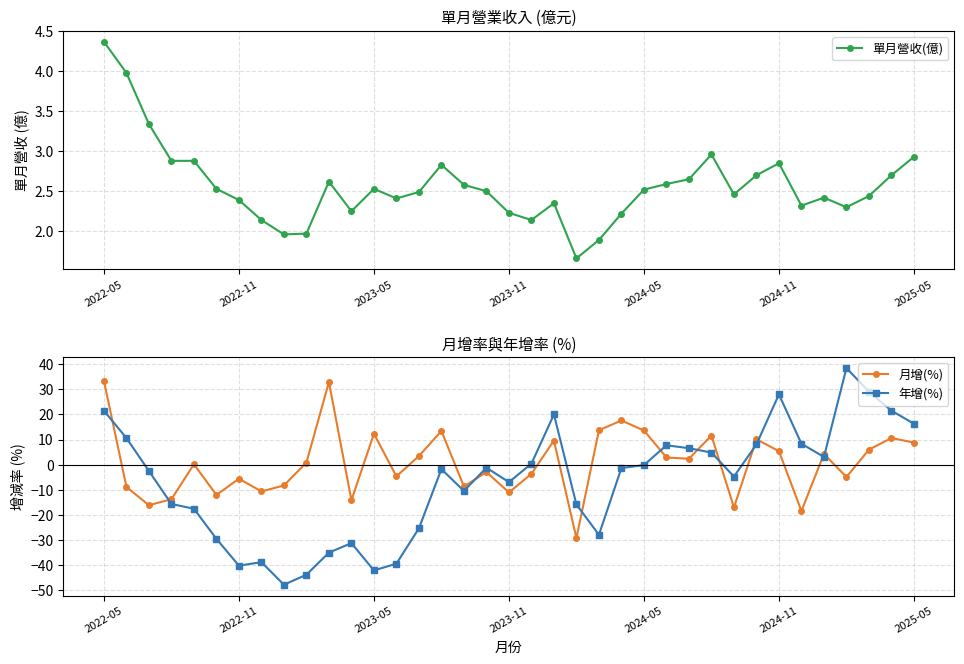

The value of 年增(%) at 2023-11 is -3.2. True or false?

False